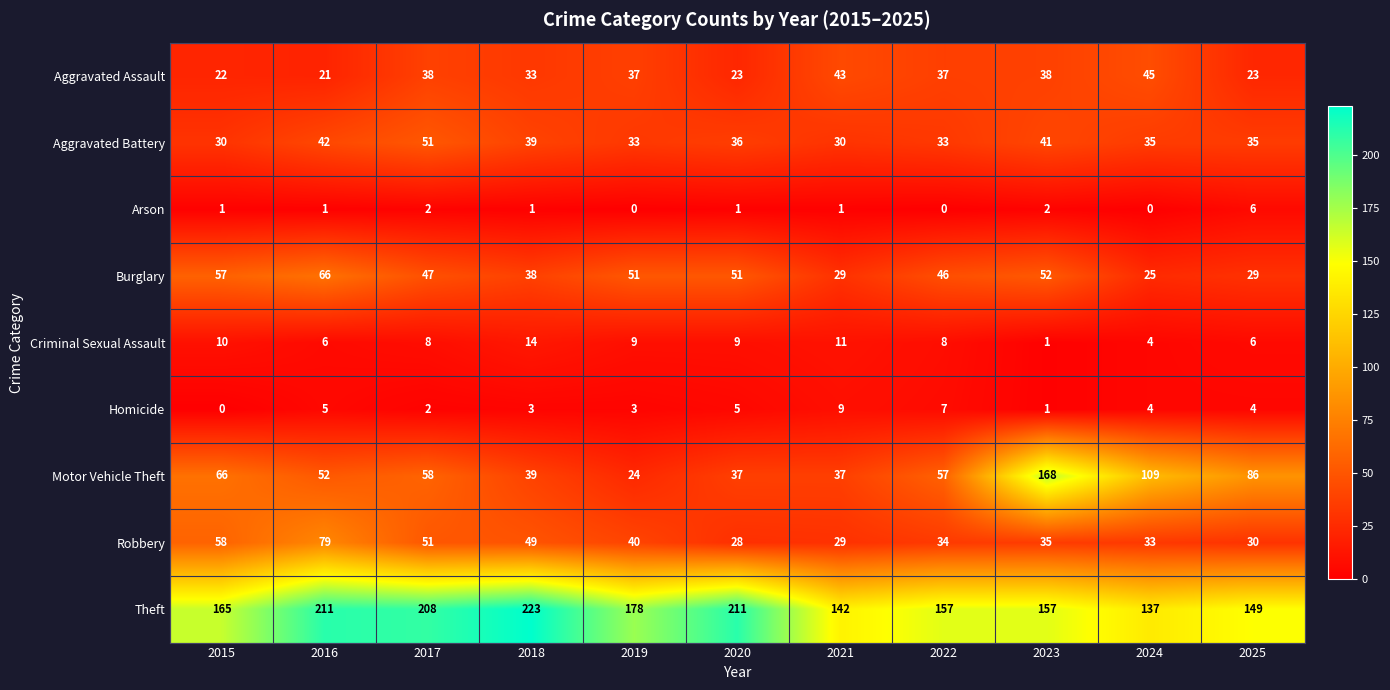

List the series in order of their peak value, highest first.

Theft, Motor Vehicle Theft, Robbery, Burglary, Aggravated Battery, Aggravated Assault, Criminal Sexual Assault, Homicide, Arson